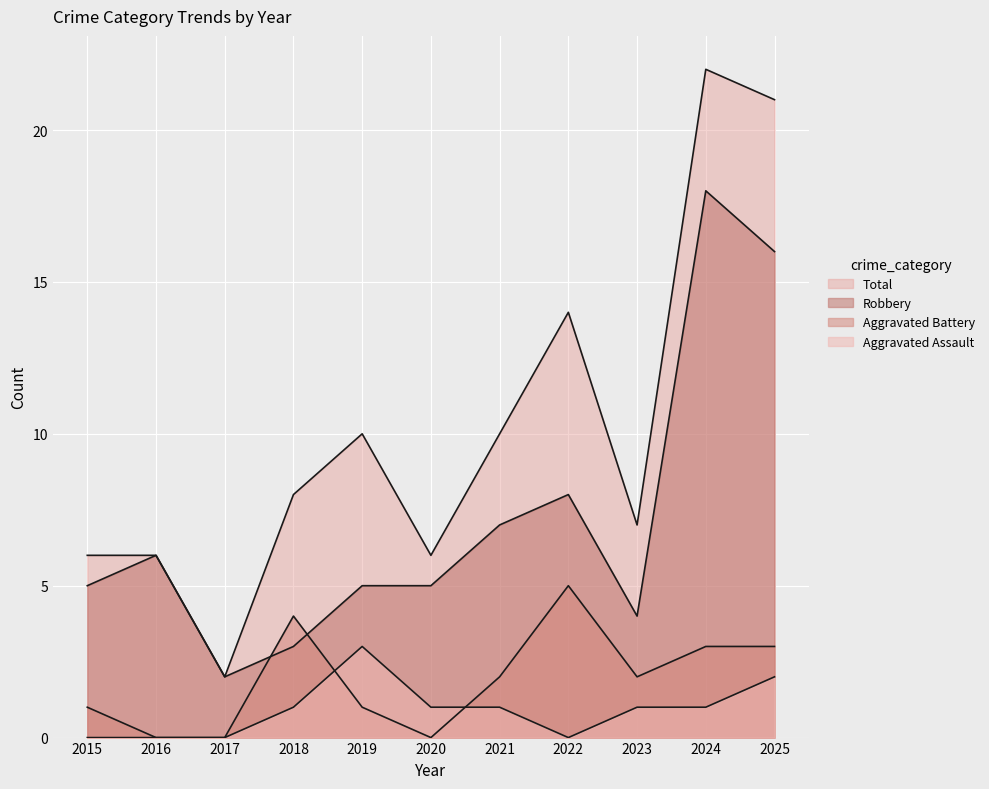

Which series has the widest spread of values?

Total